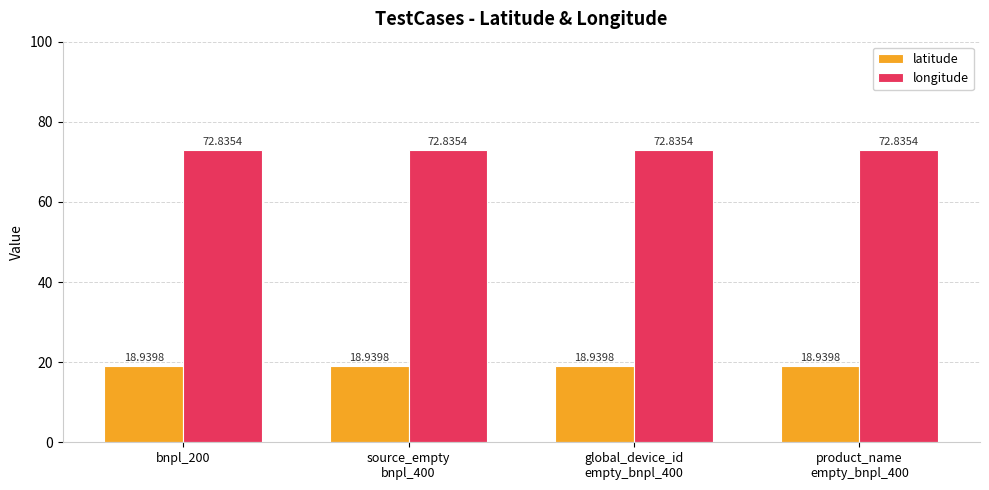

Which series has the largest total across all categories?

longitude